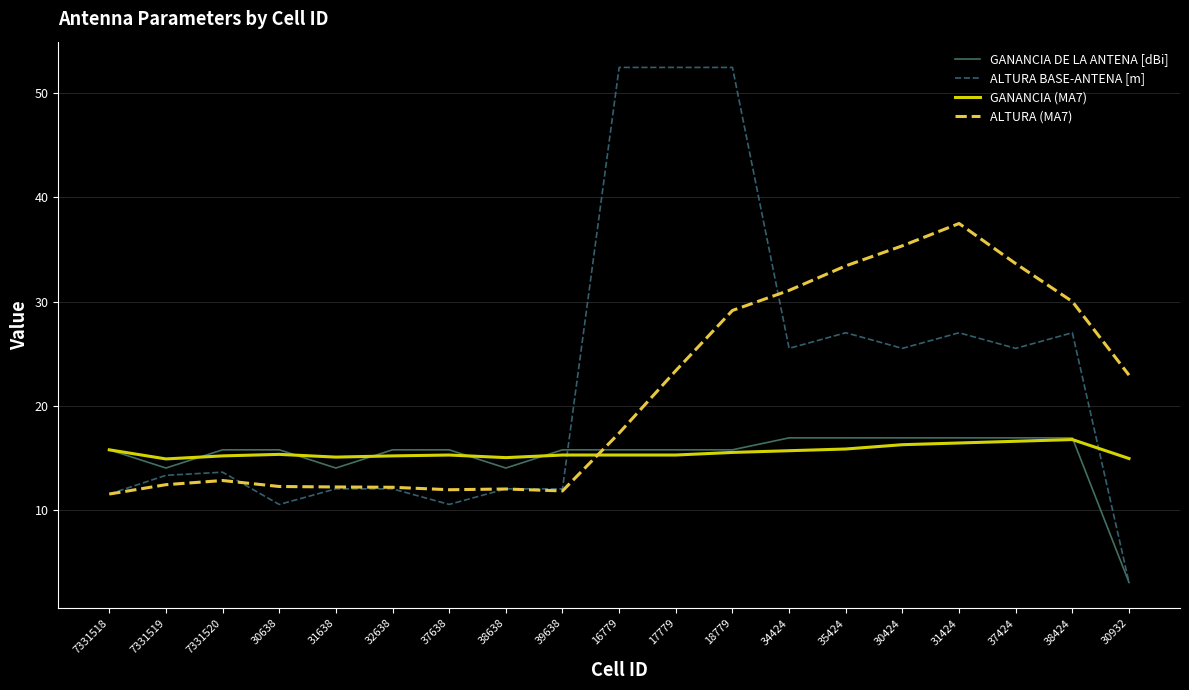

How many intersections are there between ALTURA BASE-ANTENA [m] and GANANCIA (MA7)?

2